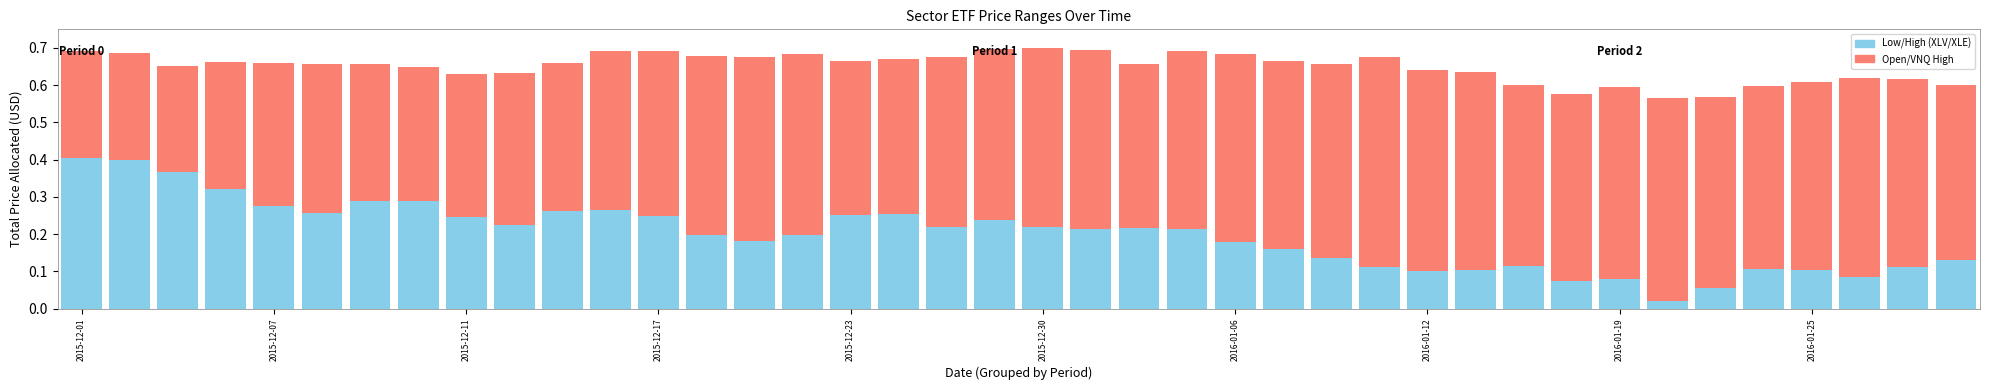

How many categories are shown in the chart?

40